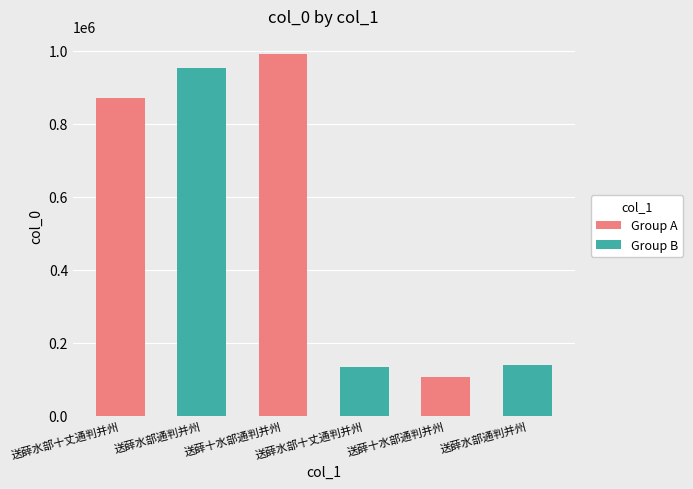

What is the value of the 1st bar from the left?

869731